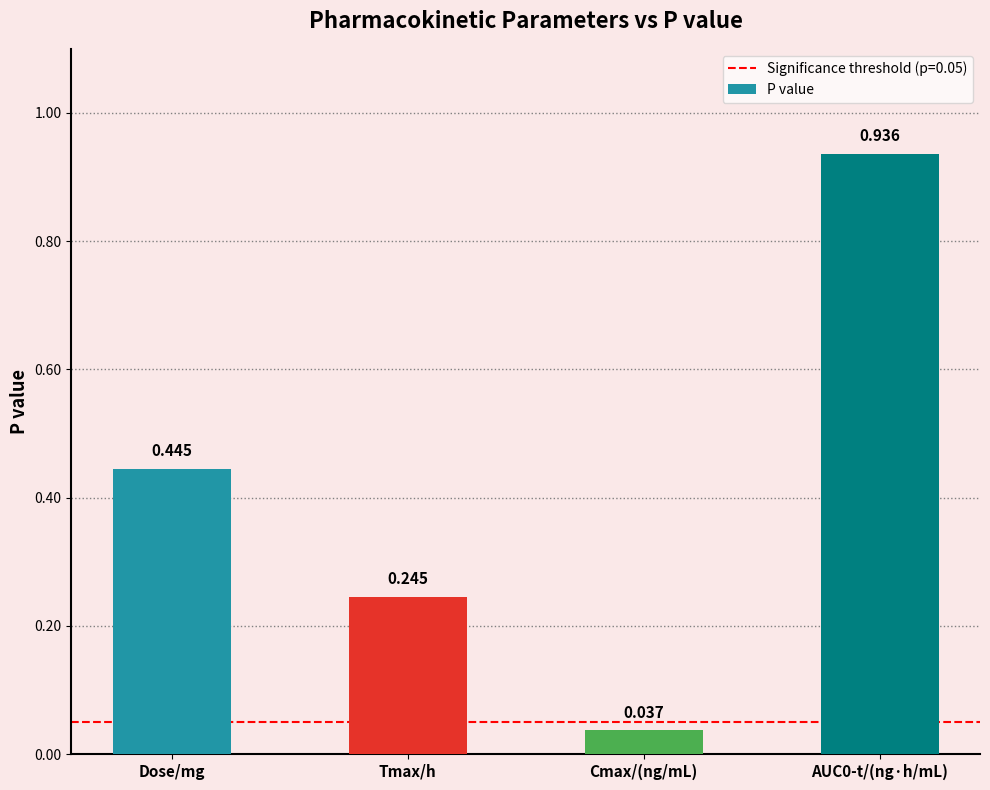

Which category has the lowest value across all series?

Cmax/(ng/mL)